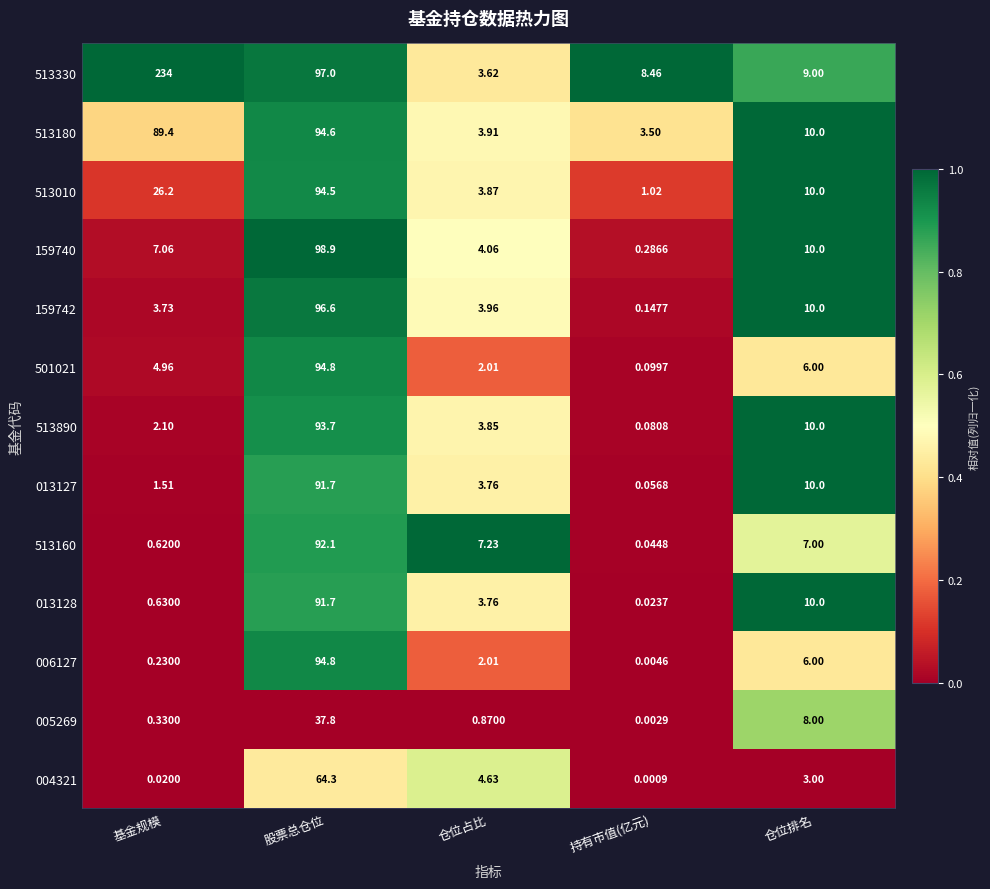

Count the number of data series in this chart.

13